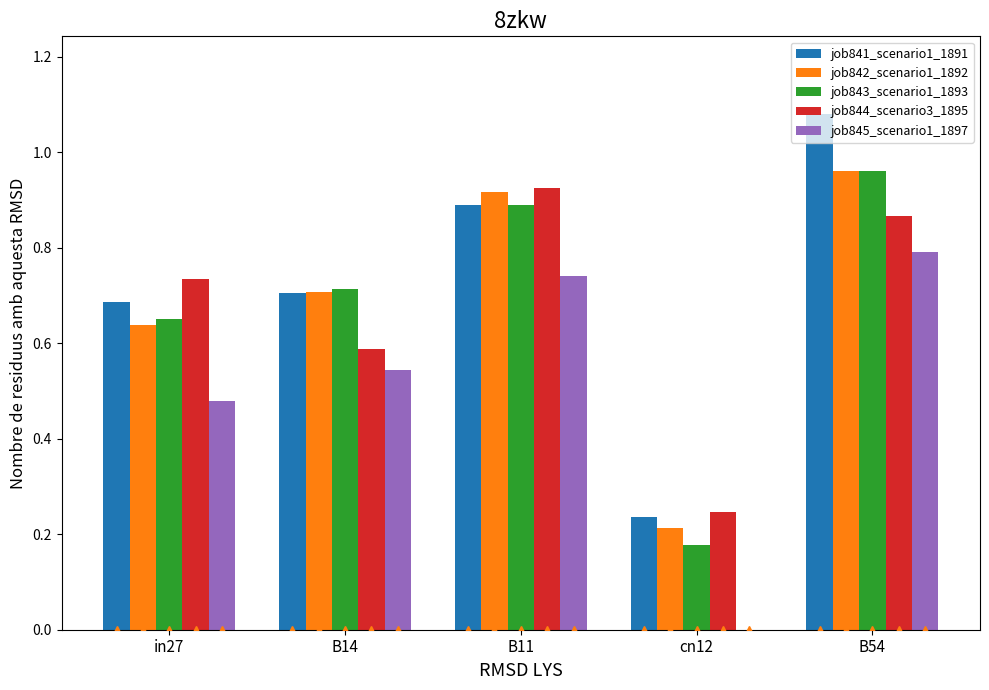

At which category is the sum across all series the highest?

B54